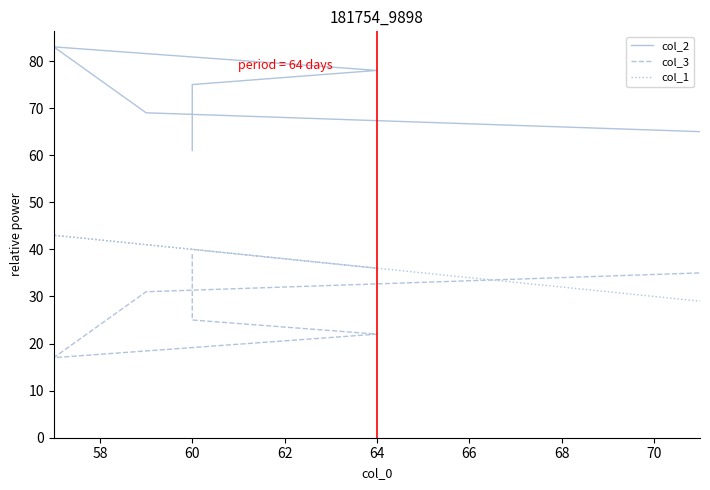

What are all the series names shown in the legend?

col_2, col_3, col_1